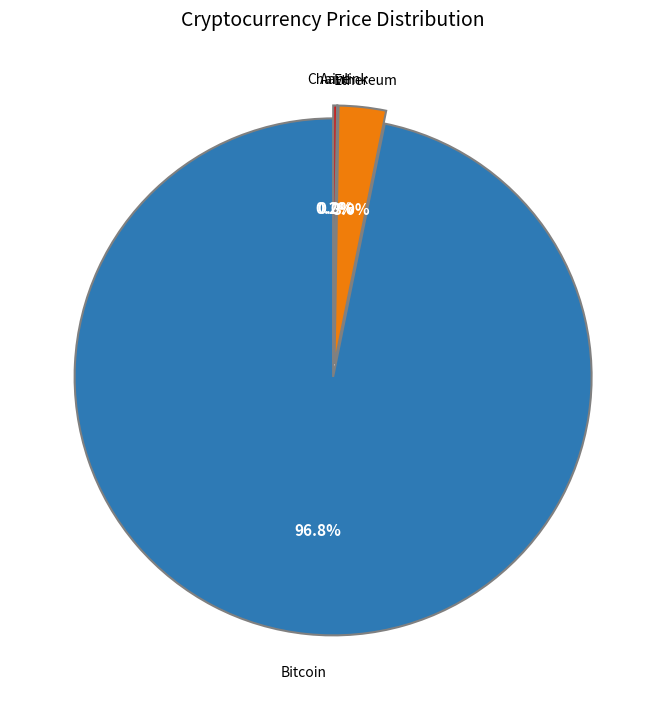

Is there any slice that represents more than half of the pie?

Yes